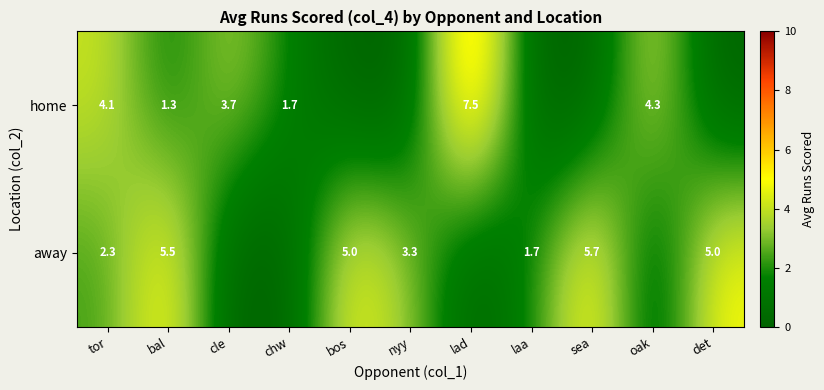

True or false: away has a value of 3.3 at nyy.

True